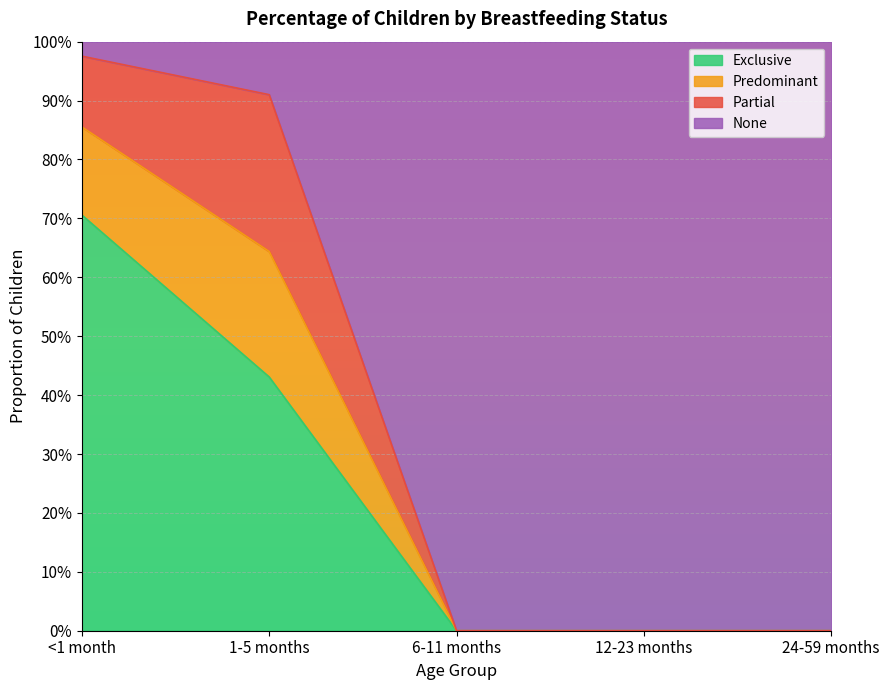

Count the number of categories in the chart.

5